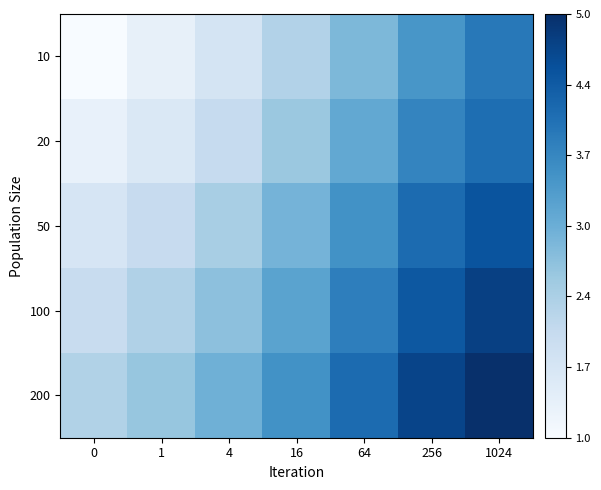

Reading left to right, transcribe all the data shown in this chart.

10: 0=1.0	1=1.4	4=1.8	16=2.3	64=2.9	256=3.5	1024=3.9
20: 0=1.3	1=1.6	4=2.0	16=2.6	64=3.1	256=3.7	1024=4.1
50: 0=1.7	1=2.0	4=2.4	16=2.9	64=3.5	256=4.1	1024=4.5
100: 0=2.0	1=2.3	4=2.7	16=3.2	64=3.8	256=4.4	1024=4.8
200: 0=2.3	1=2.6	4=3.0	16=3.5	64=4.1	256=4.7	1024=5.0